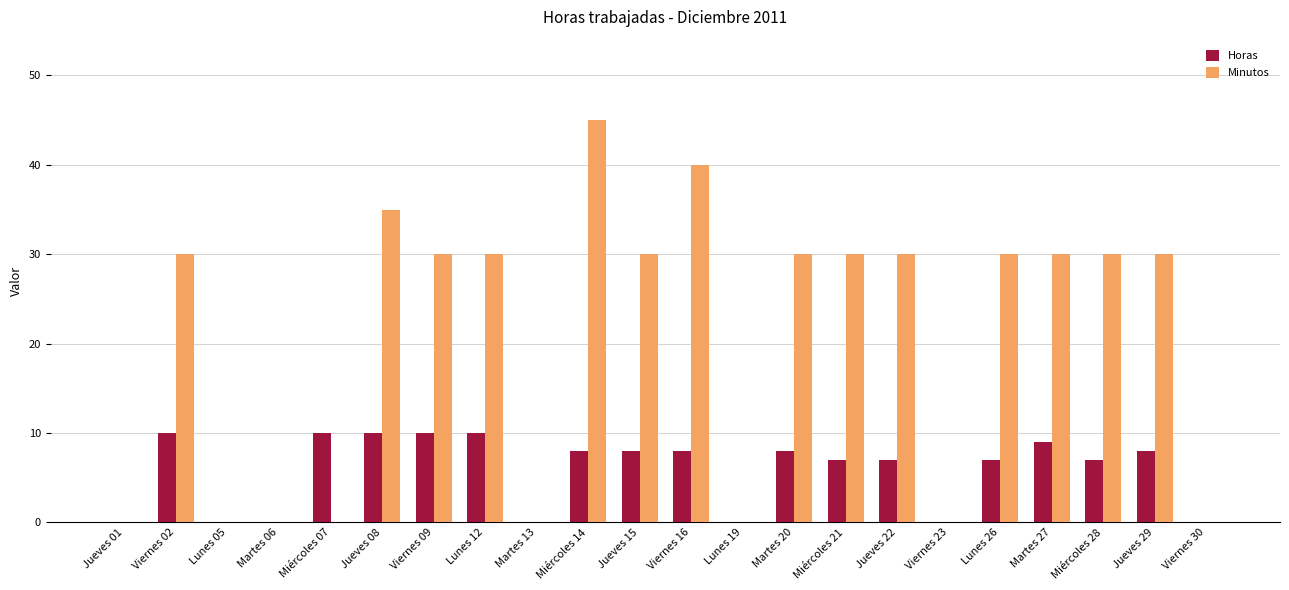

Which category has the highest value across all series?

Miércoles 14